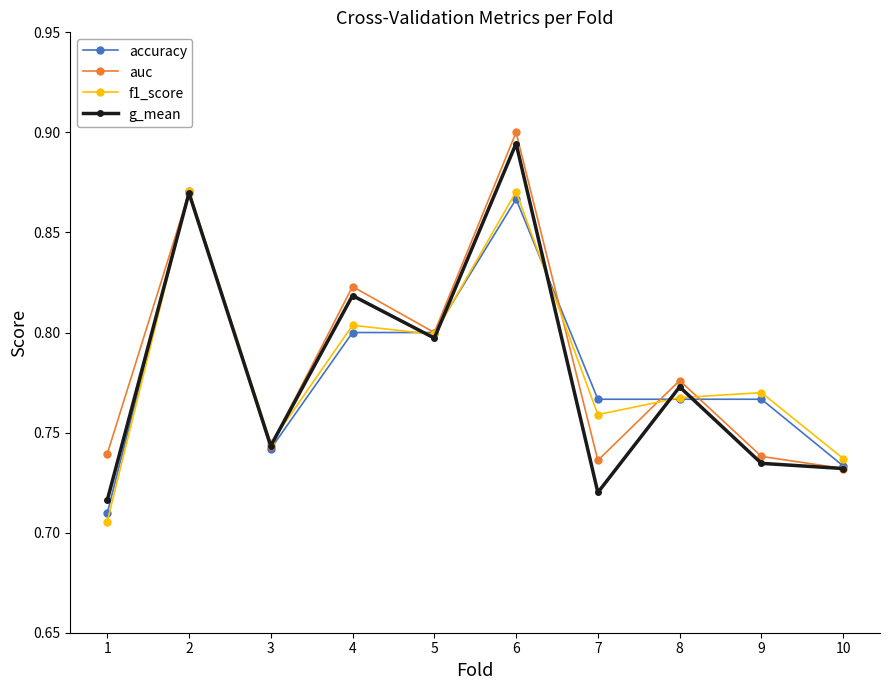

Is it true that f1_score equals 0.8 at 5?

True